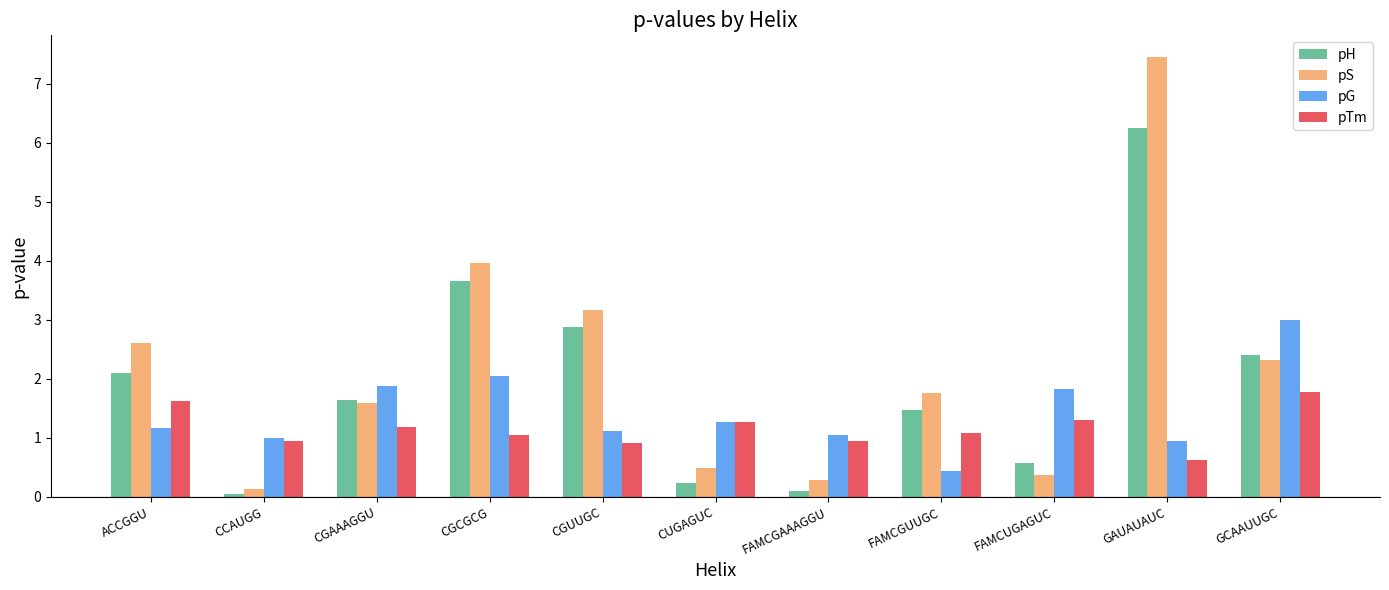

What is the maximum value shown in the chart?

7.4